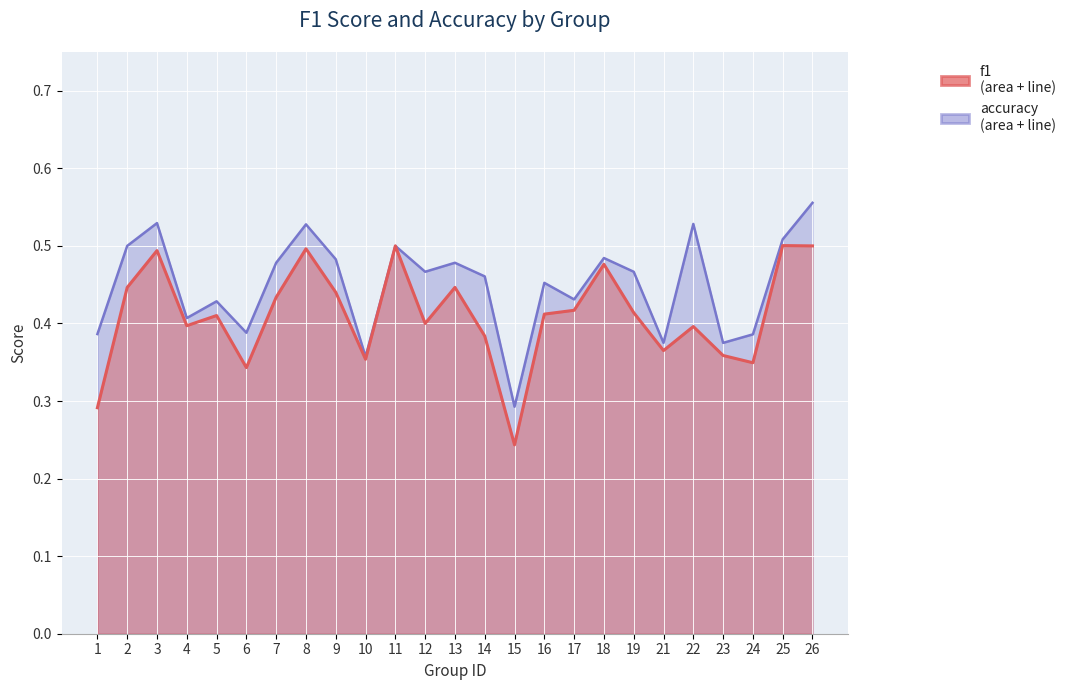

At which label is accuracy closest to 0?

15